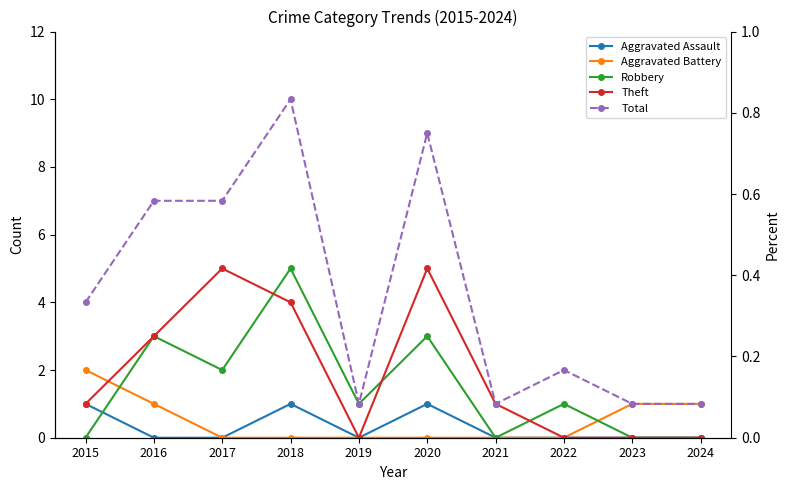

In Aggravated Assault, how many points are lower than both neighbors (excluding endpoints)?

1